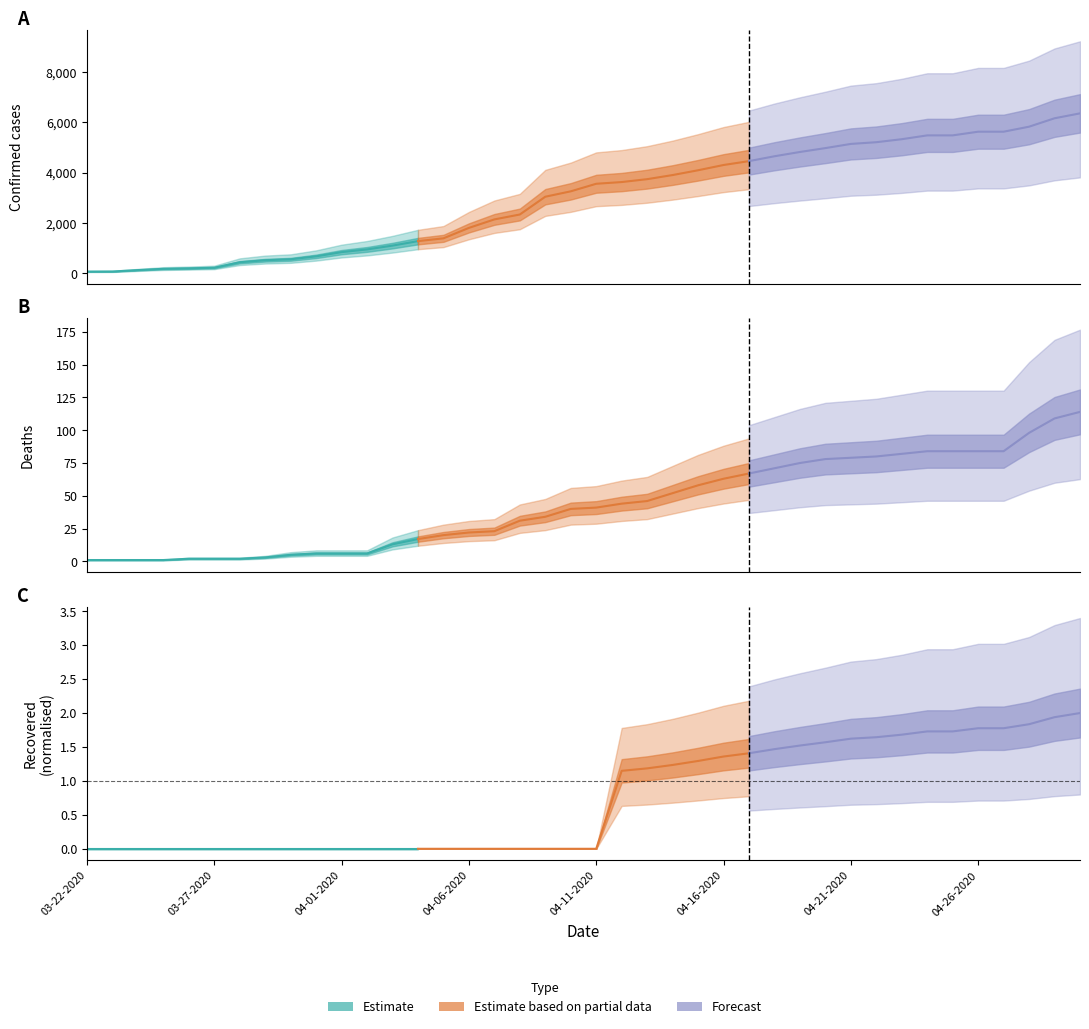

True or false: Estimate based on partial data and Forecast intersect in this chart.

False